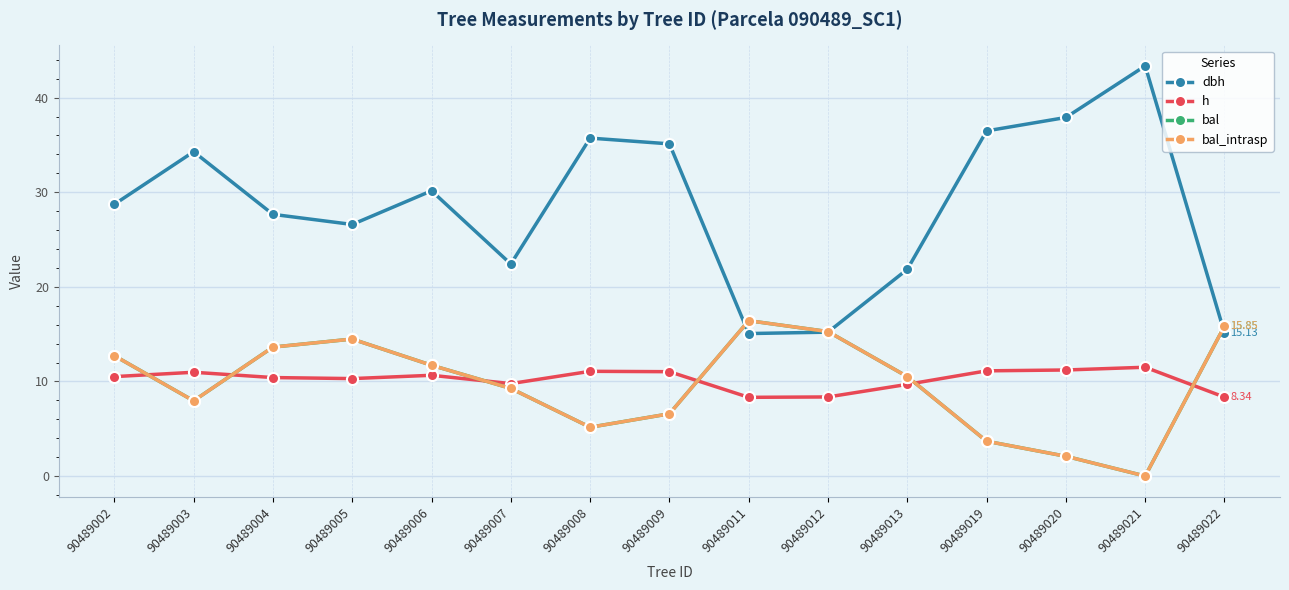

How many lines are shown in the chart?

4